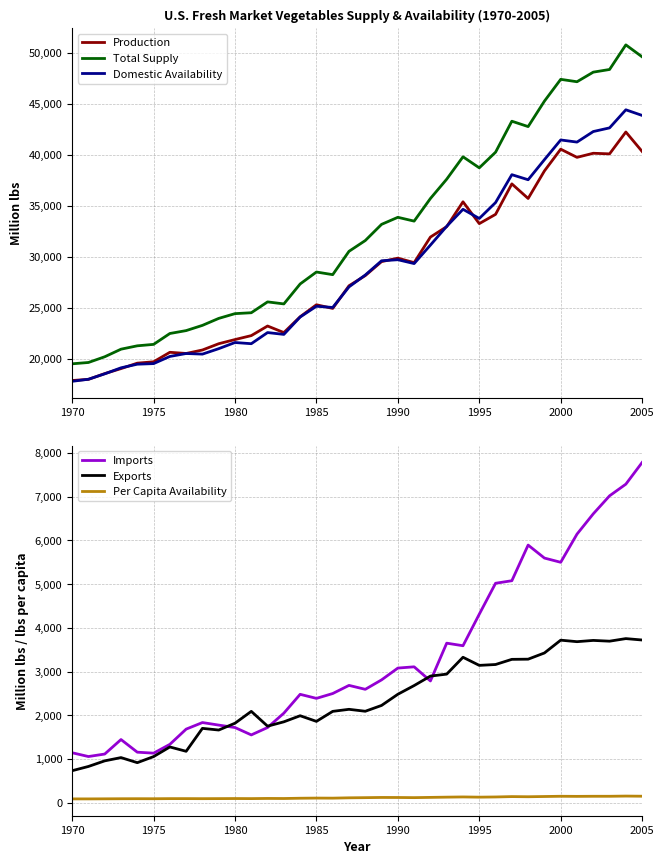

What is the highest value of the Production series?

42239.7